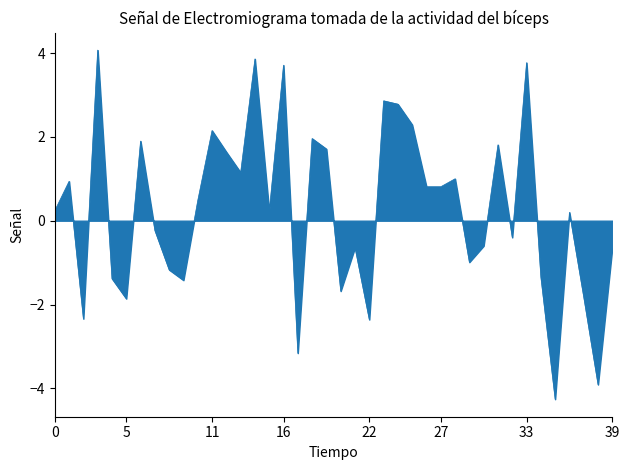

What is the smallest value displayed?

-4.3